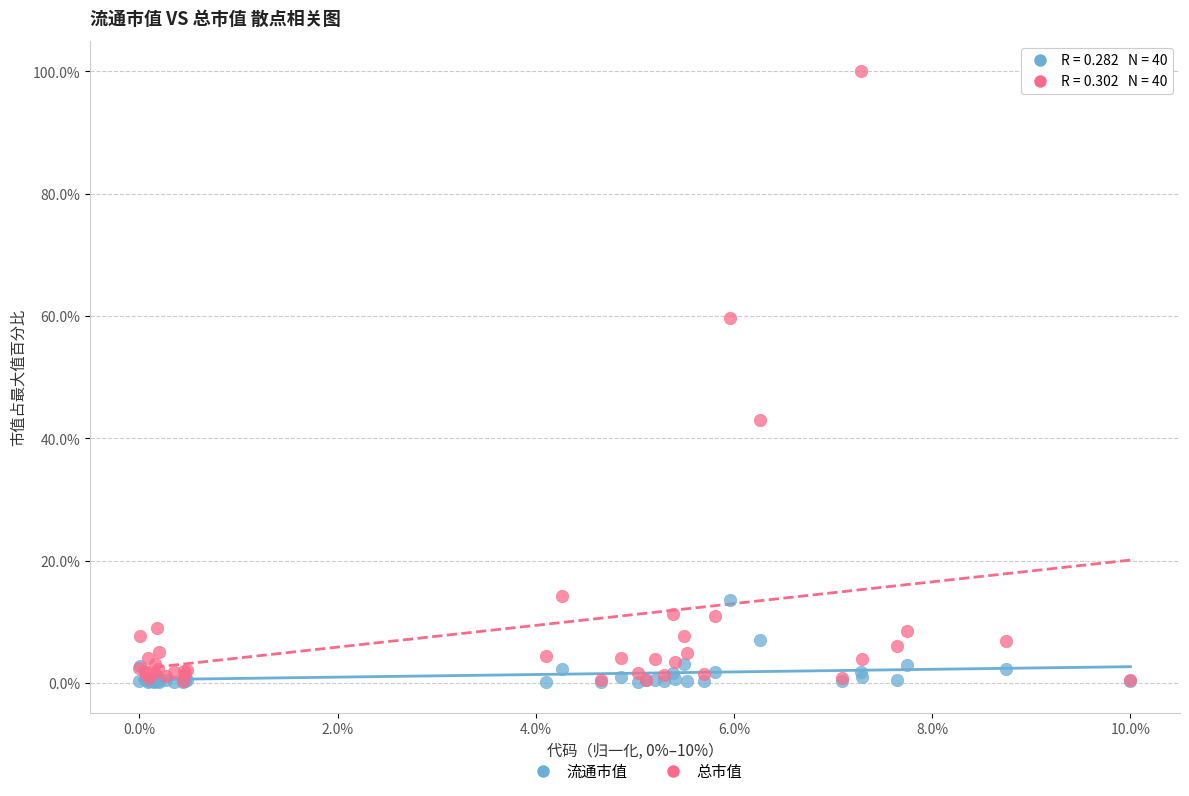

In the 总市值 series, what Y value is closest to 50?

43.0